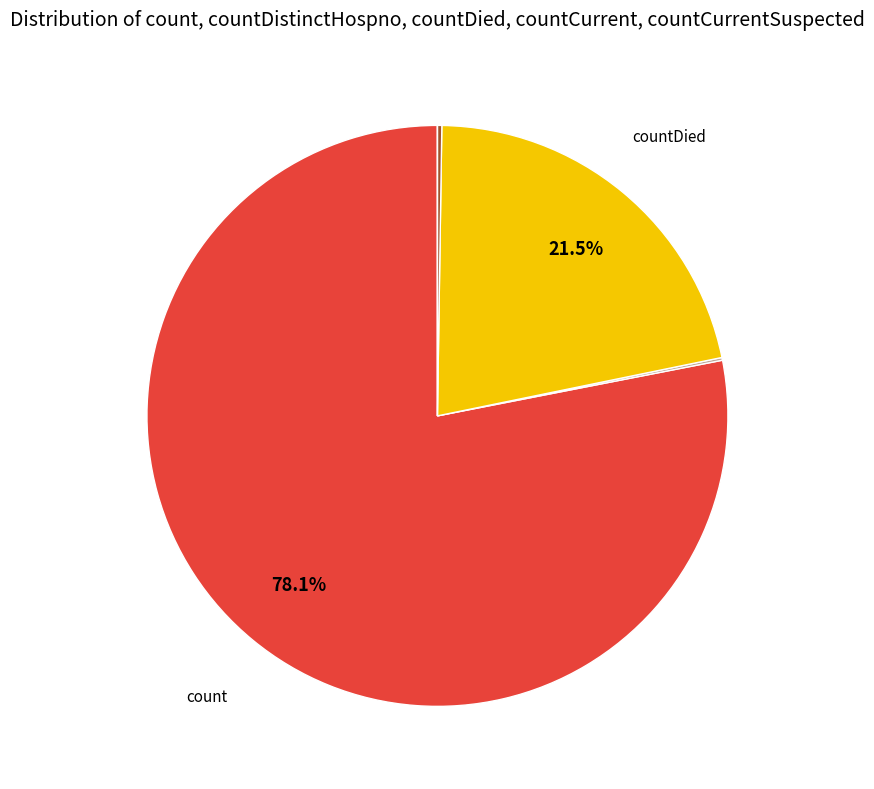

Which slice is the largest?

count